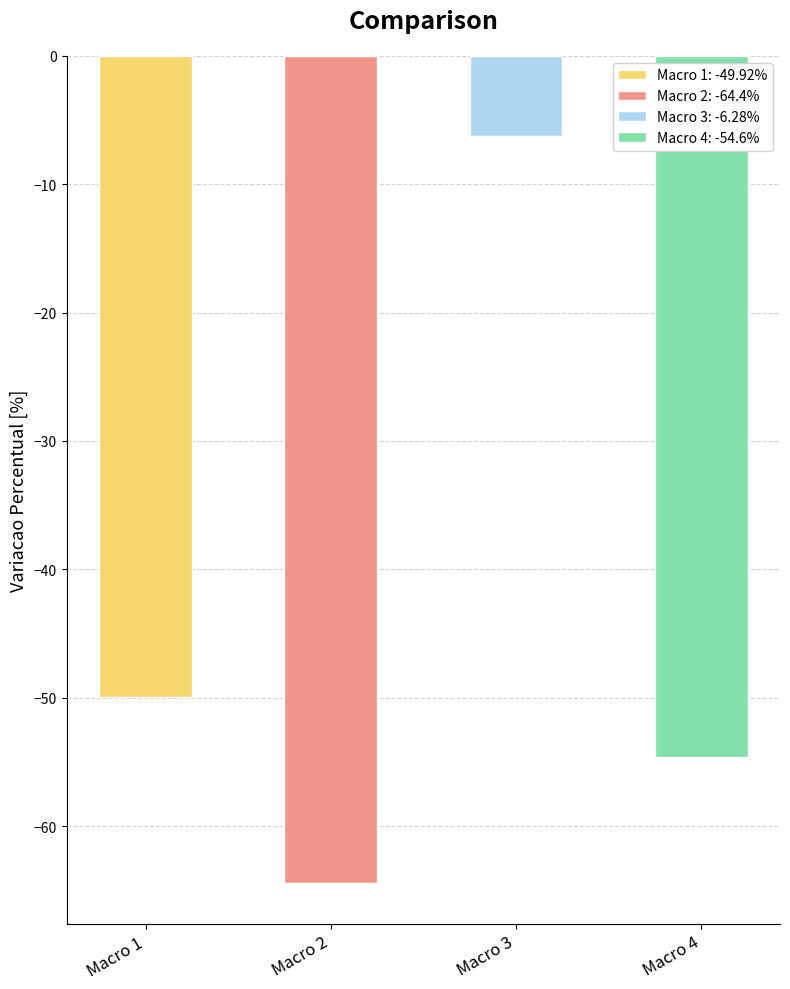

How many values exceed -49?

1